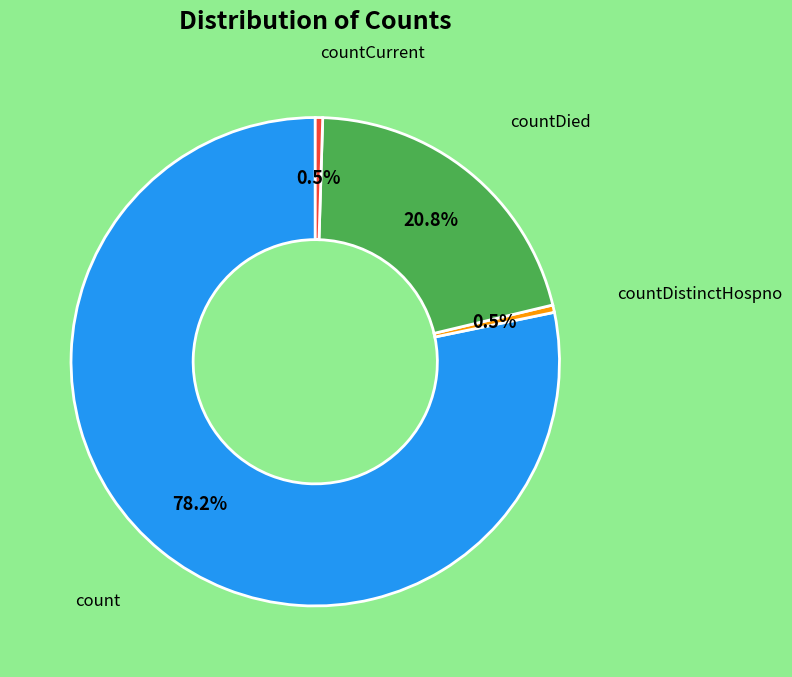

What is the majority slice?

count